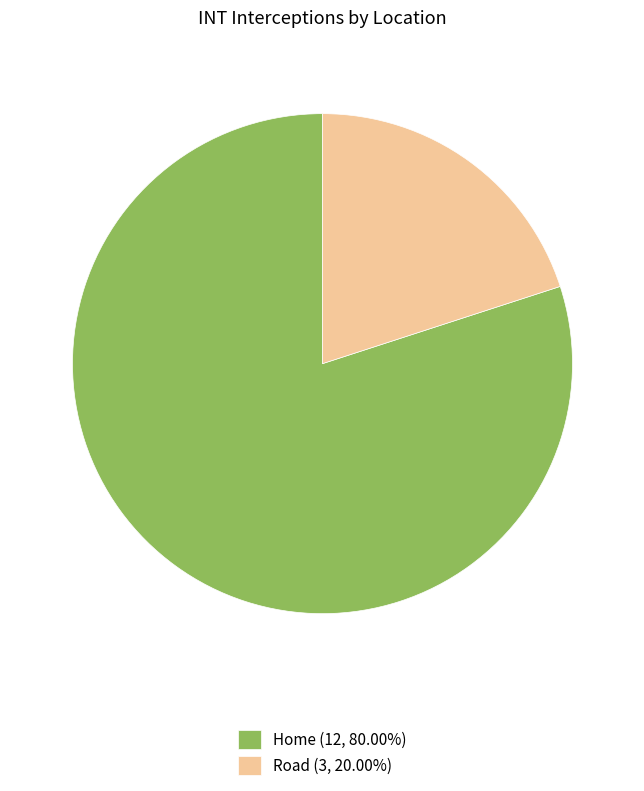

What is the largest slice in the pie chart?

Home